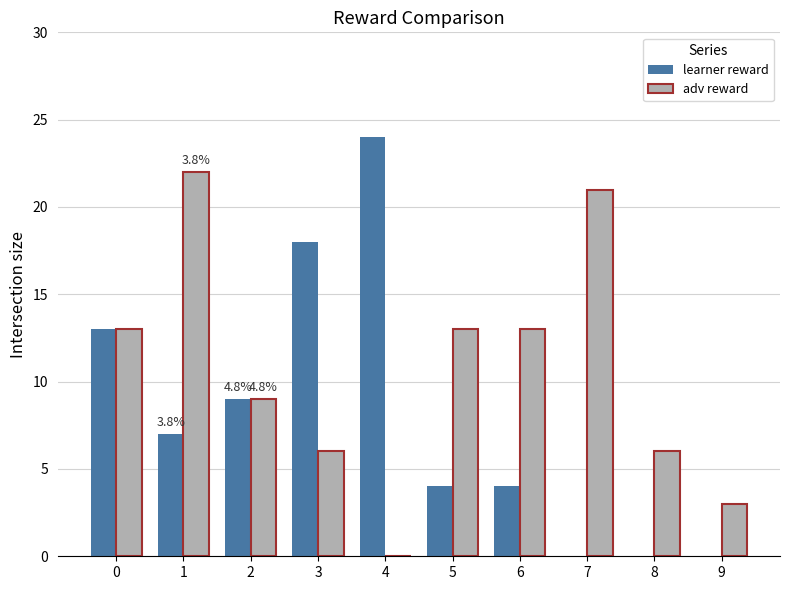

What is the approximate value of learner reward at 0, to the nearest 10?

10